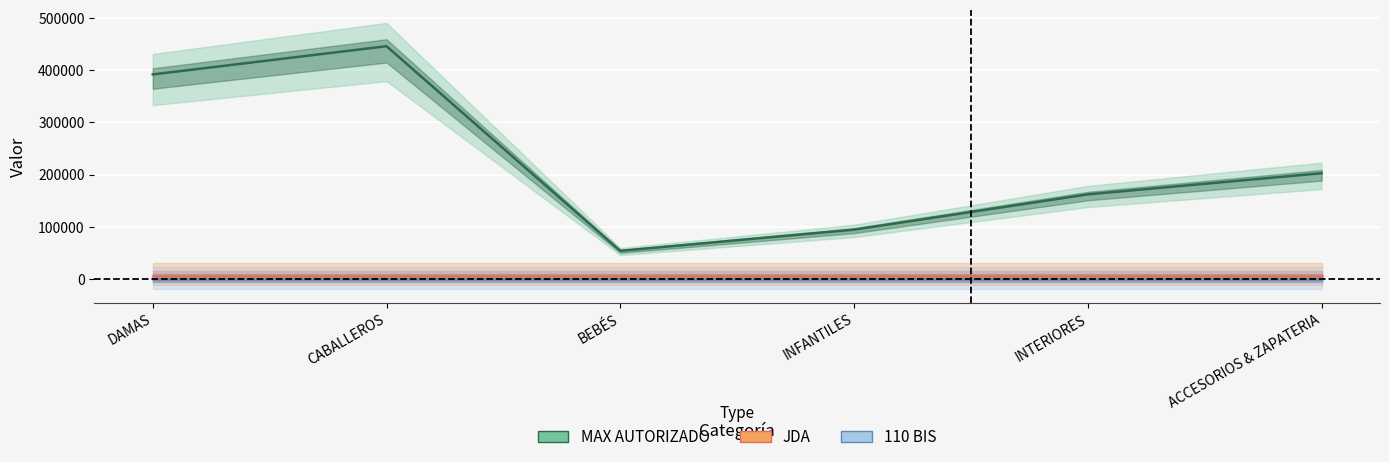

True or false: 110 BIS and MAX AUTORIZADO intersect in this chart.

False